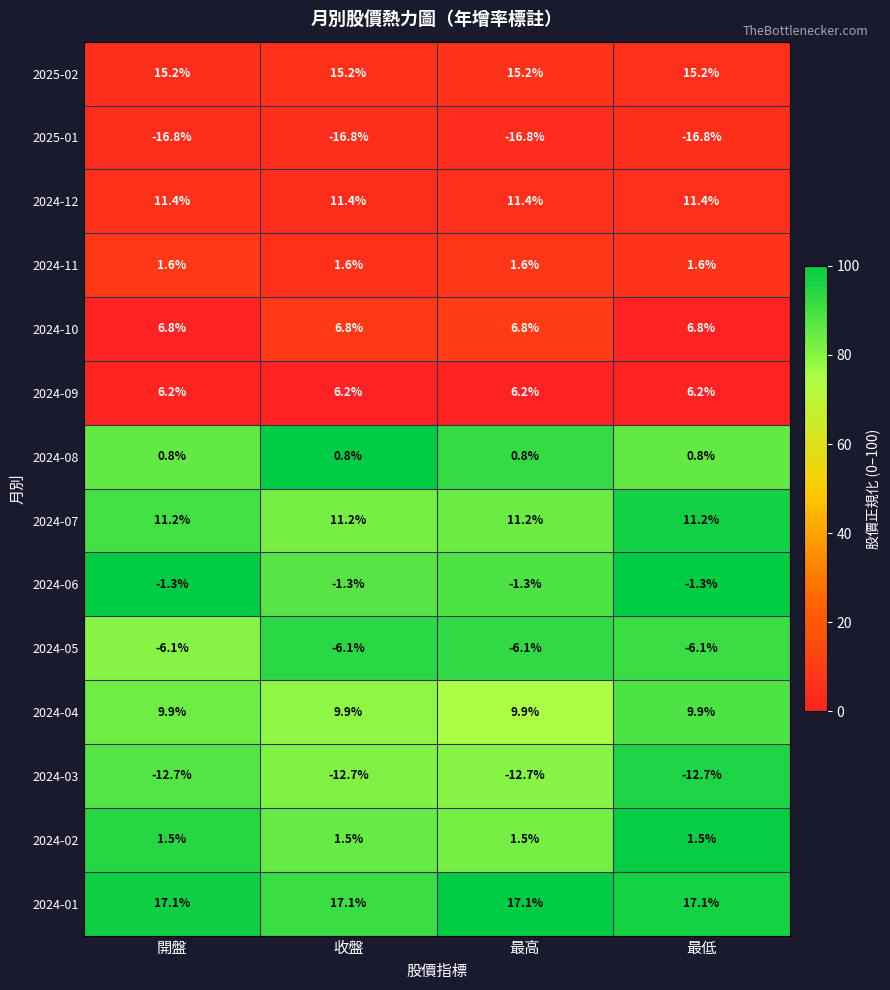

The 2024-05 series shows -9.8 at 收盤. True or false?

False